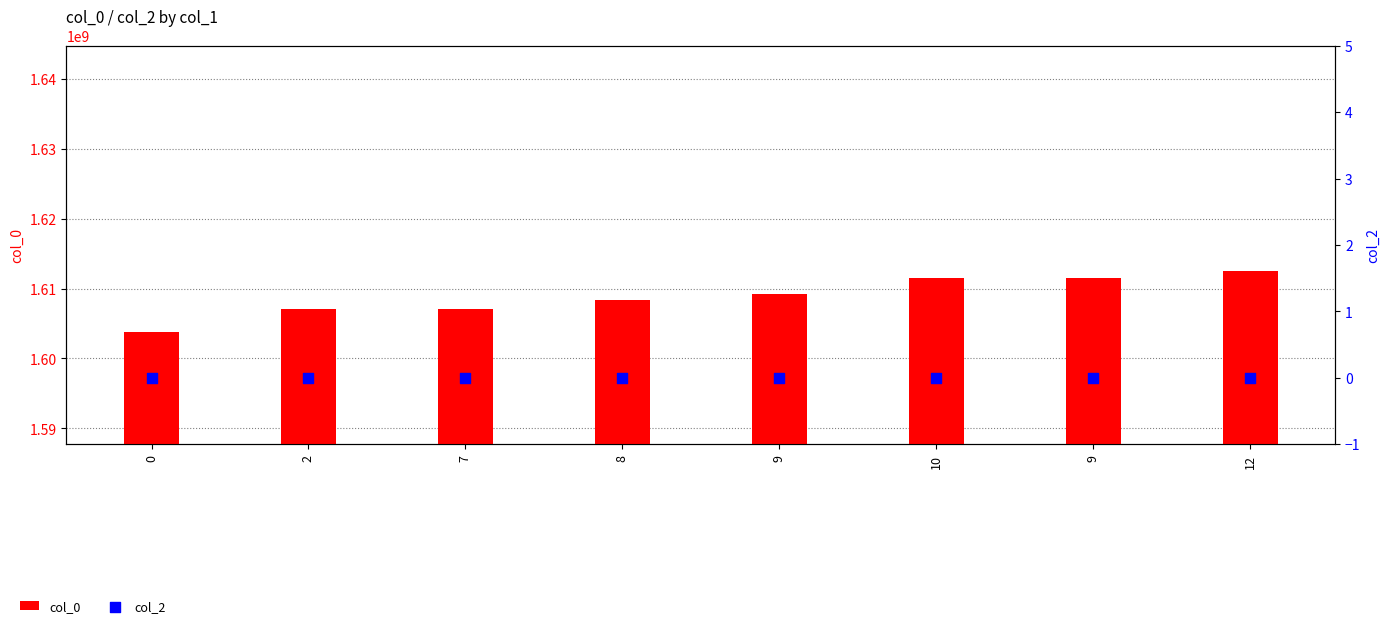

Which series reaches the maximum Y coordinate?

col_0